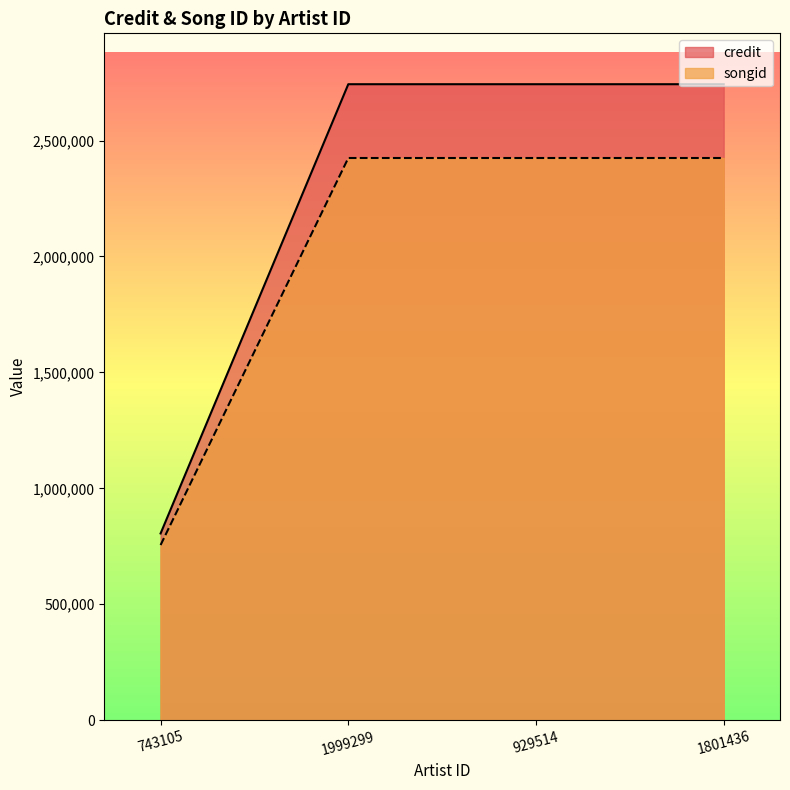

True or false: credit has more than 1 interior local peaks.

False